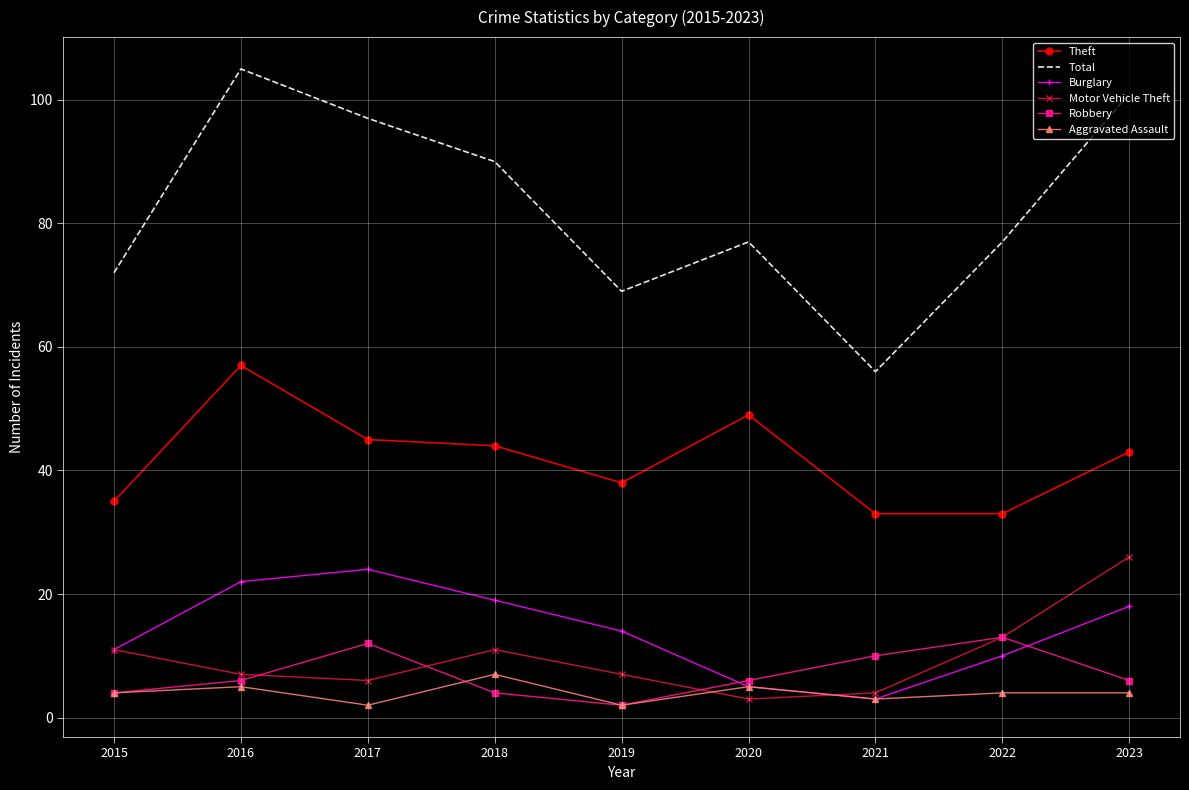

What is the sum of all Total values?

744